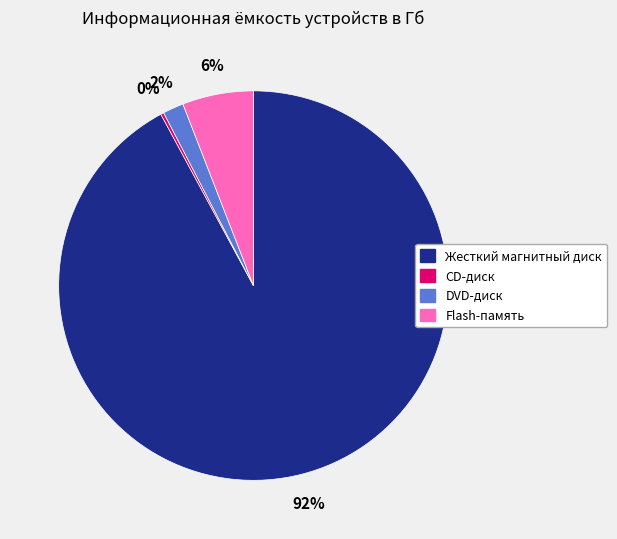

Is the sum of Flash-память and Жесткий магнитный диск greater than half?

Yes